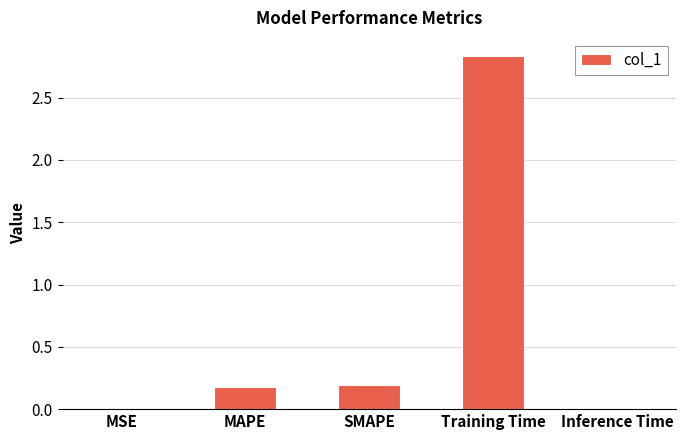

What is the sum of all values?

3.2